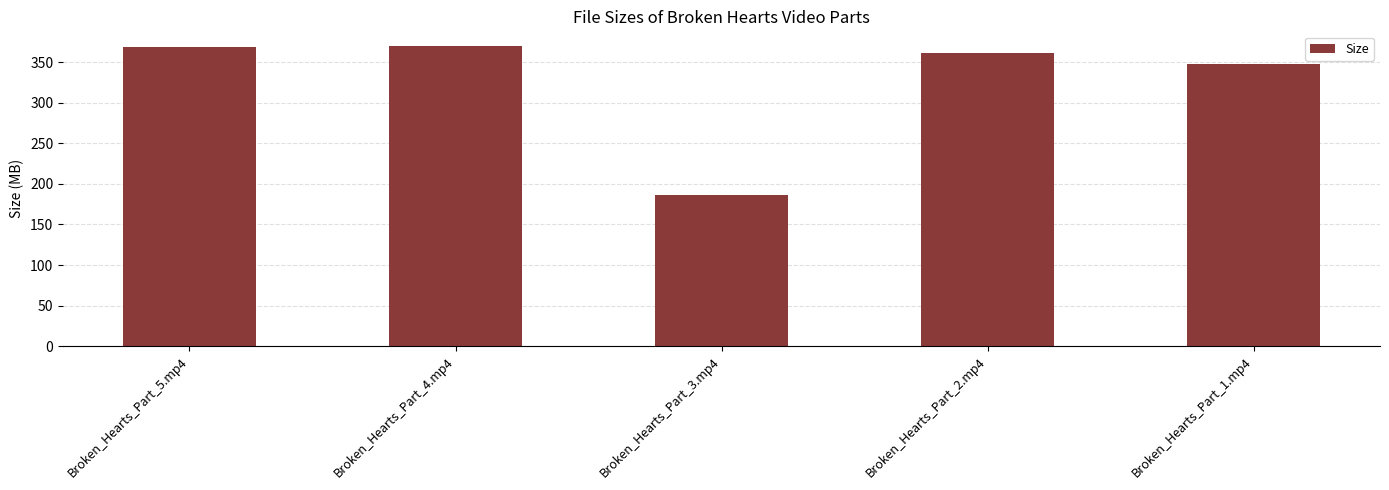

What is the difference between the values at Broken_Hearts_Part_5.mp4 and Broken_Hearts_Part_2.mp4?

6.9